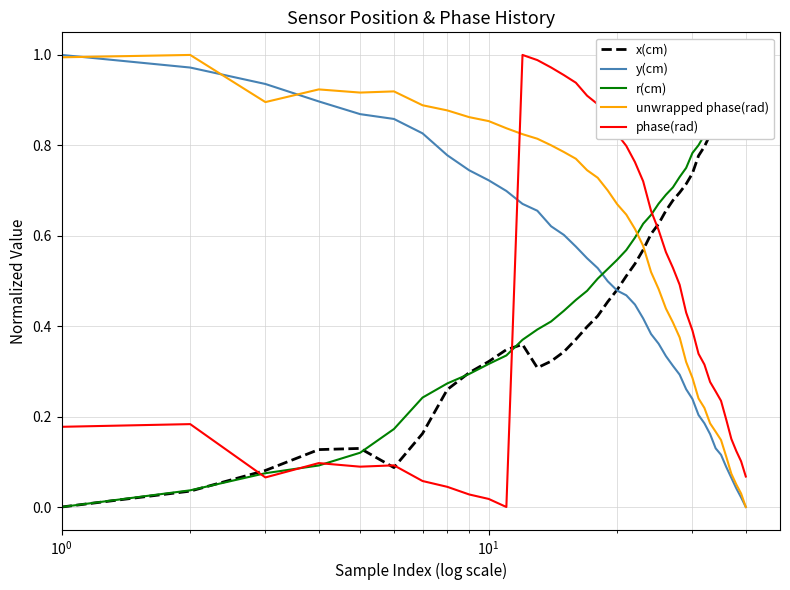

How many intersections are there between phase(rad) and y(cm)?

1